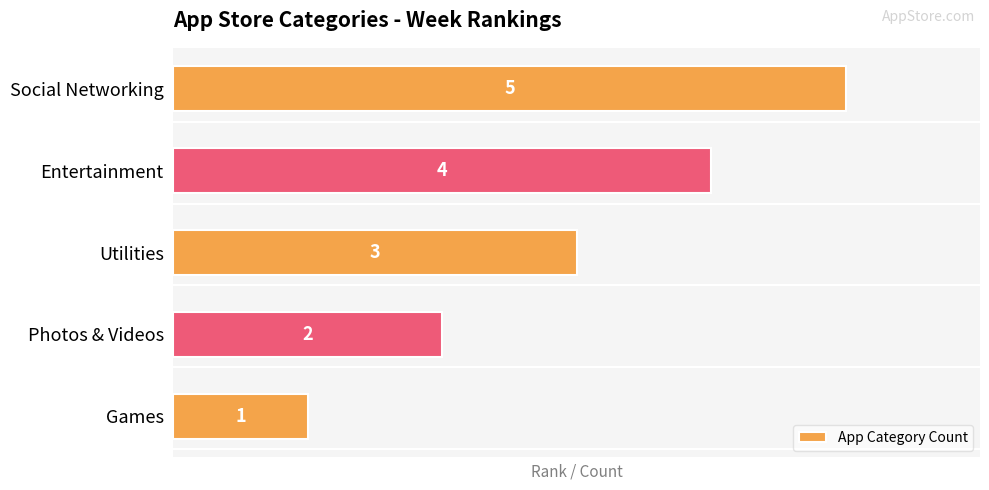

Is it true that the value at Entertainment is 6?

False